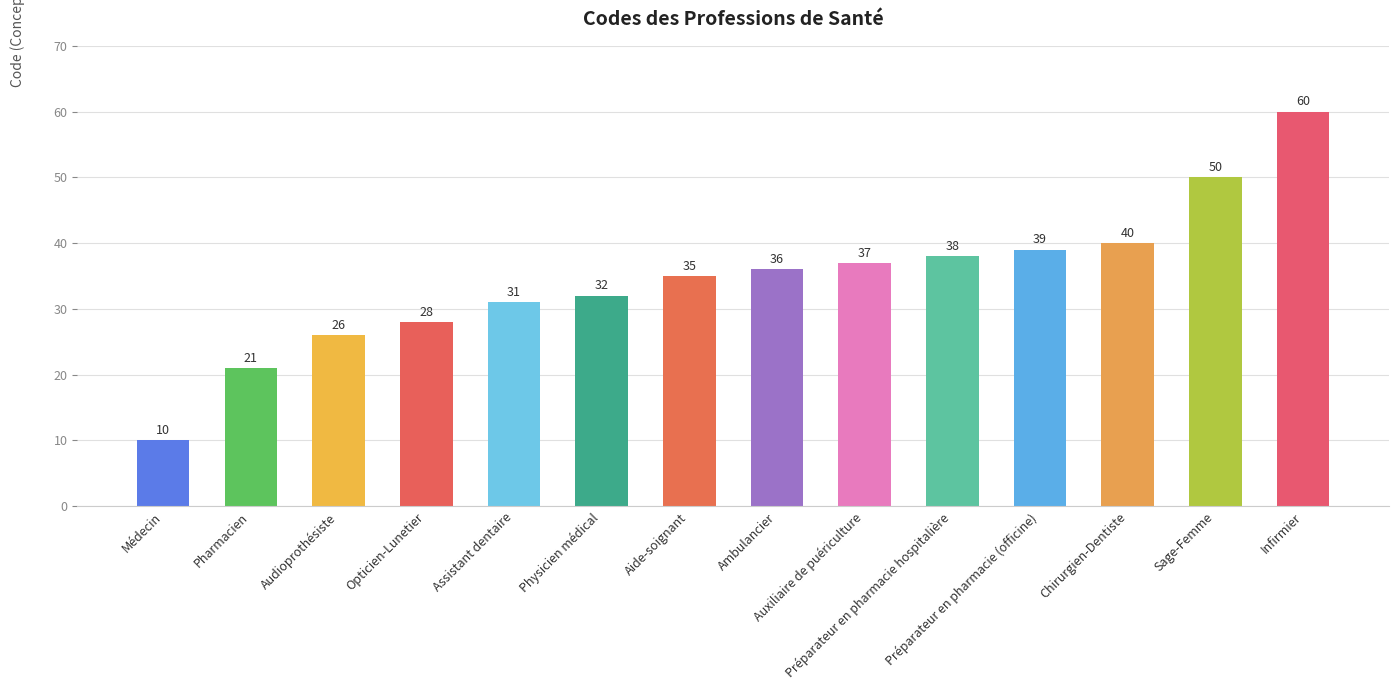

What is the sum of the values at Chirurgien-Dentiste and Préparateur en pharmacie (officine)?

79